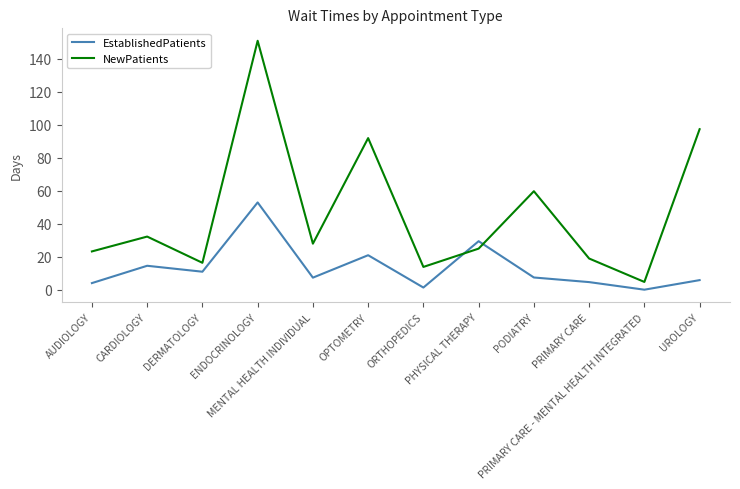

Where is NewPatients nearest to the value 77?

OPTOMETRY